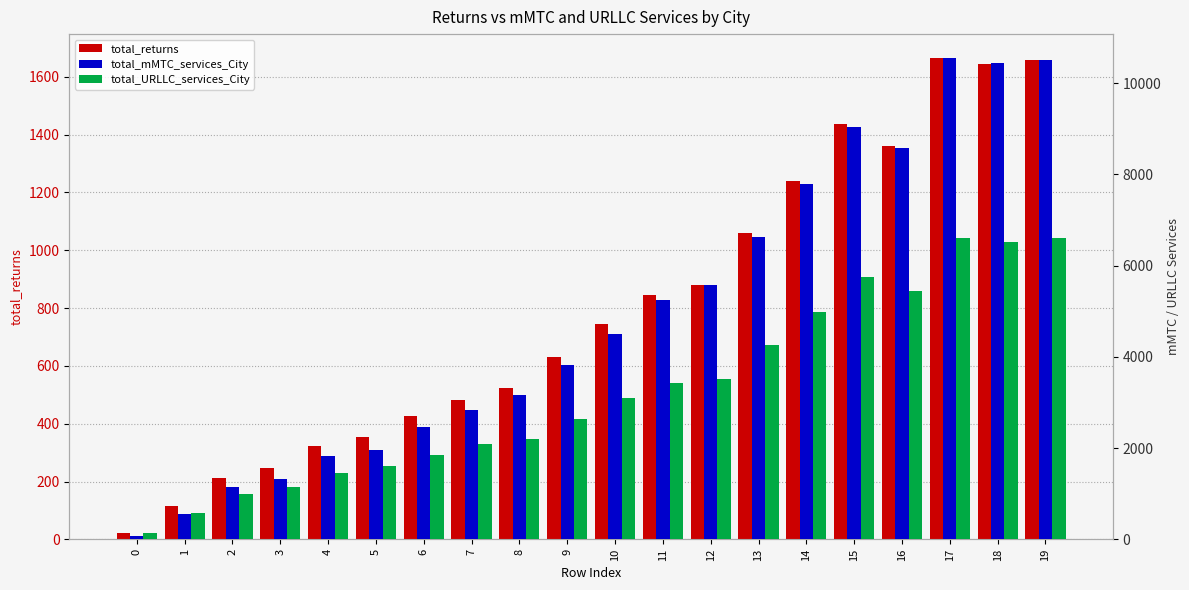

Is the value of total_returns at 2 greater than the value of total_mMTC_services_City at 10?

No